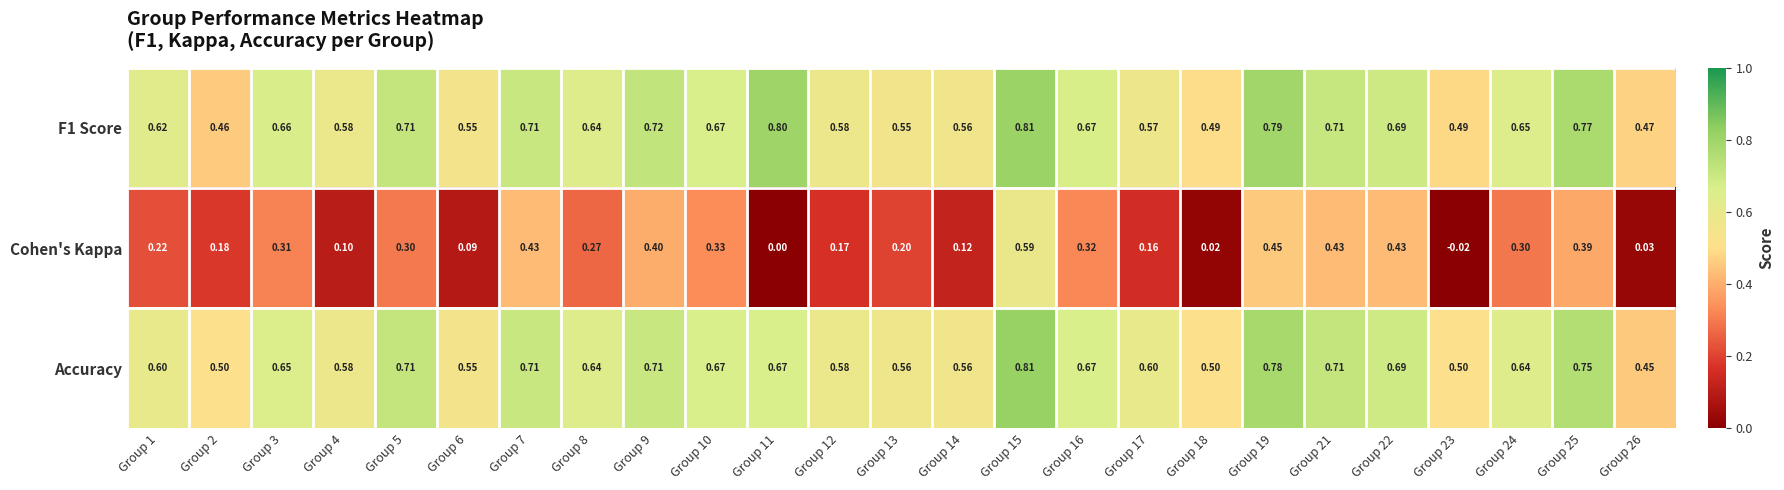

Is the value of Accuracy at Group 15 greater than the value of Cohen's Kappa at Group 18?

Yes